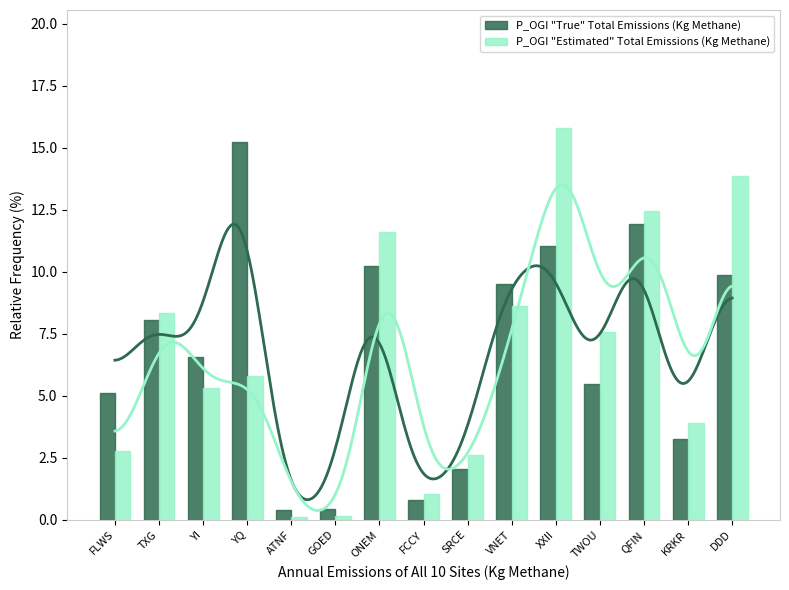

How many bars are there in each group?

2